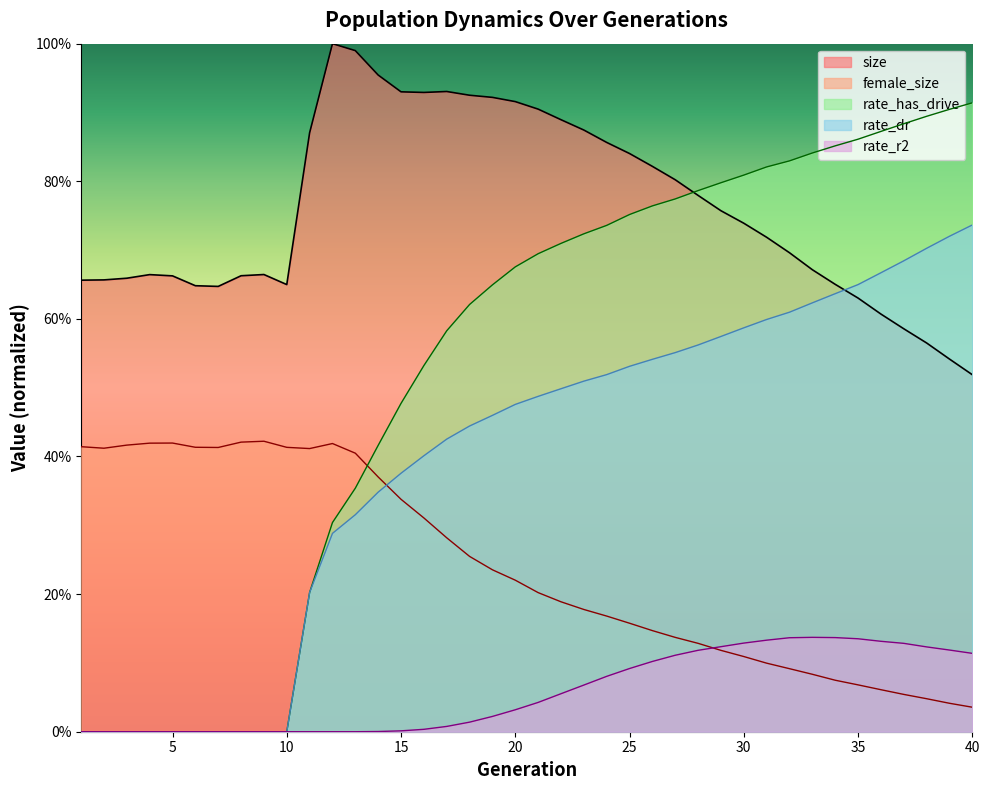

Which series has the largest total across all categories?

size